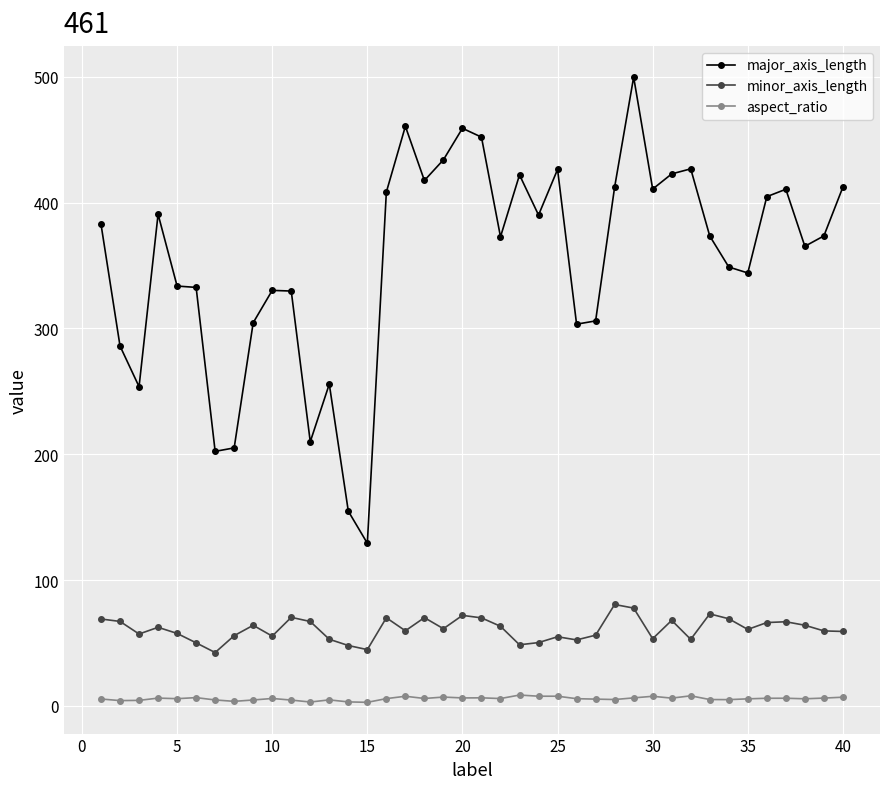

List the series in order of their overall mean, lowest first.

aspect_ratio, minor_axis_length, major_axis_length